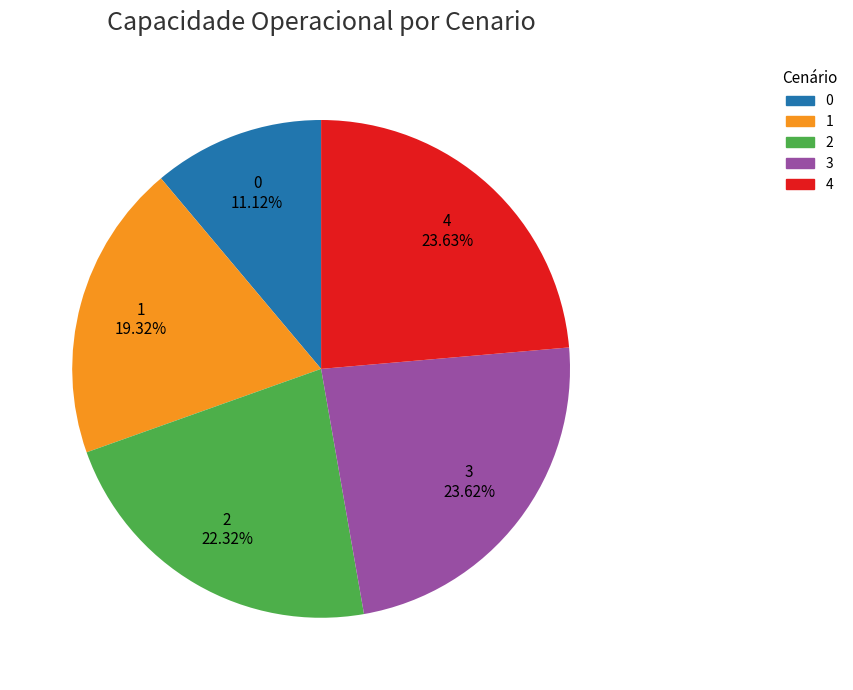

How many segments does this pie chart have?

5